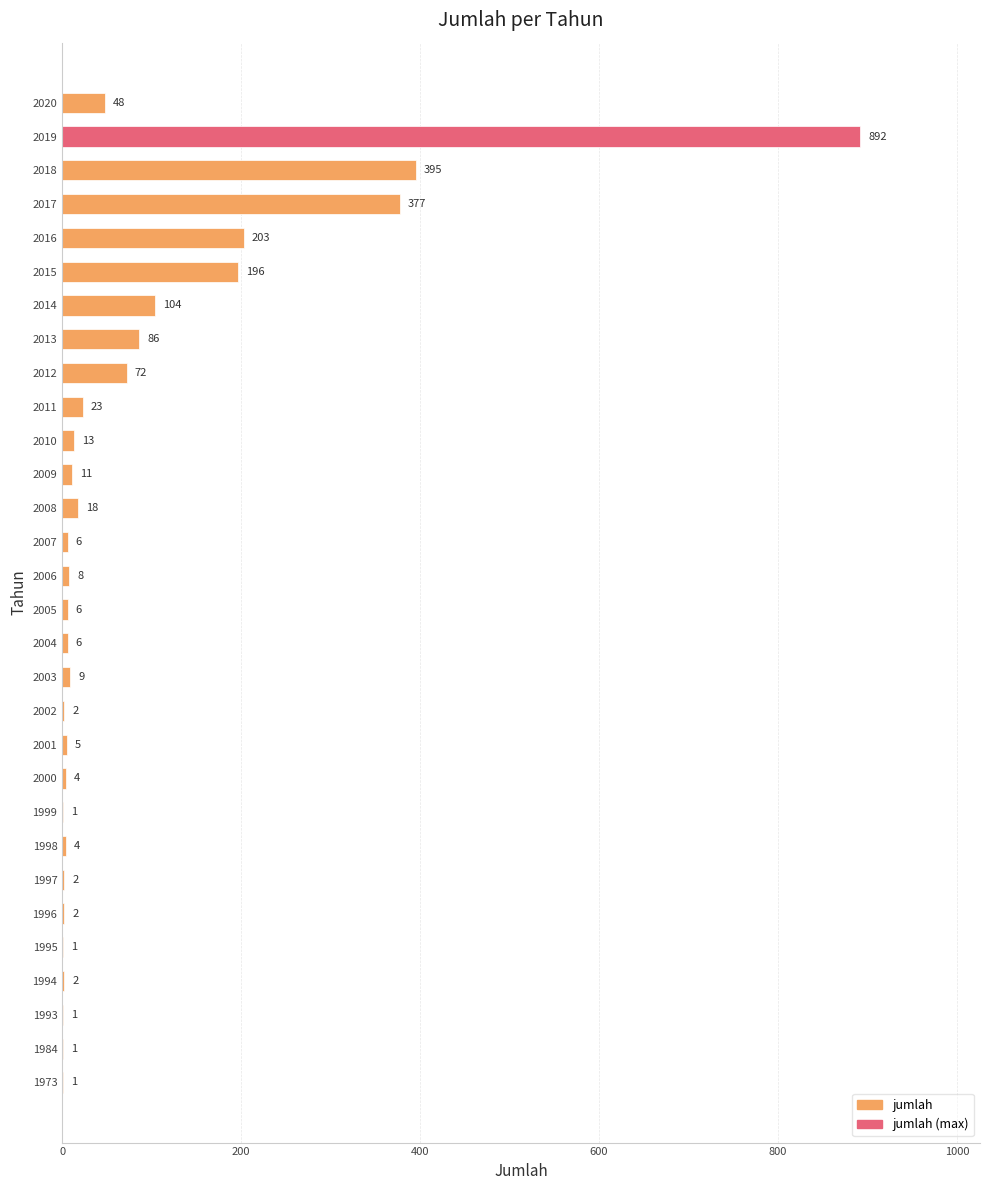

Where is the data nearest to the value 446?

2018